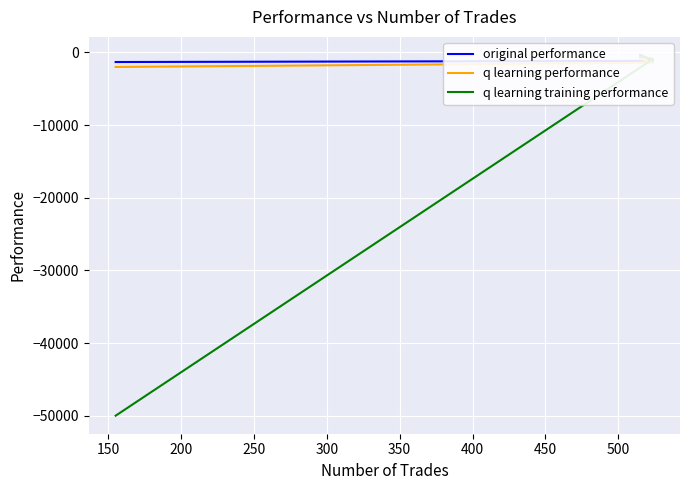

How many values in the q learning performance series exceed -1425?

1